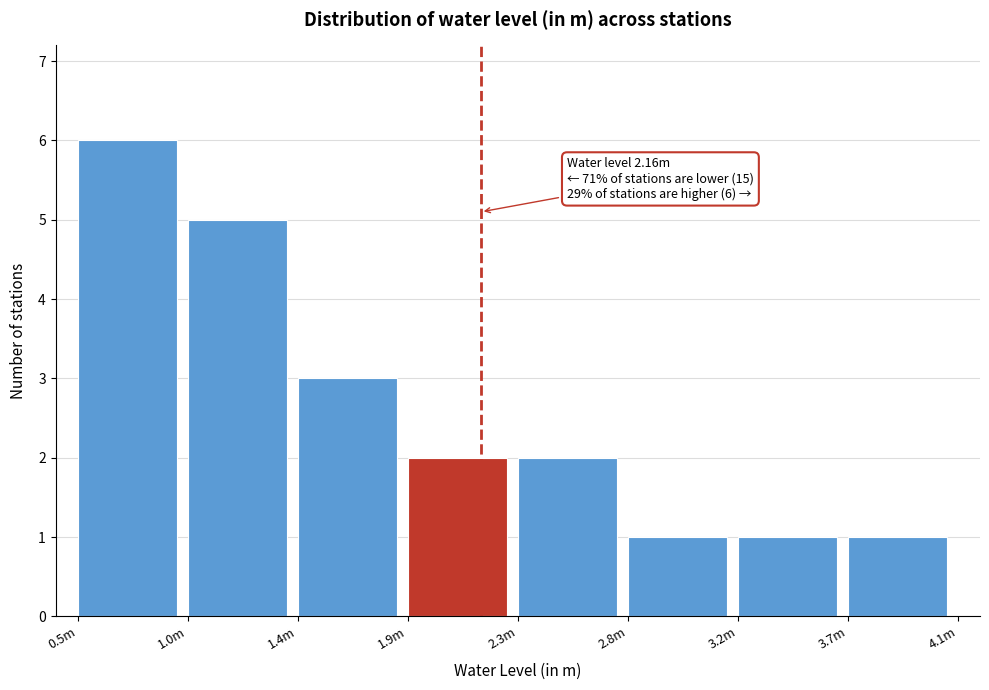

Reading left to right, transcribe all the data shown in this chart.

0.5m=6	1.0m=5	1.4m=3	1.9m=2	2.3m=2	2.8m=1	3.2m=1	3.7m=1